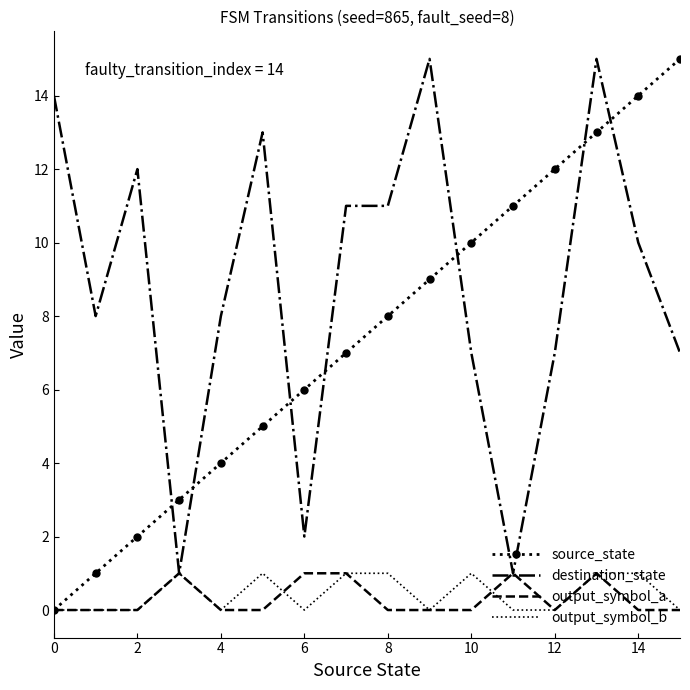

What is the highest value of the destination_state series?

15